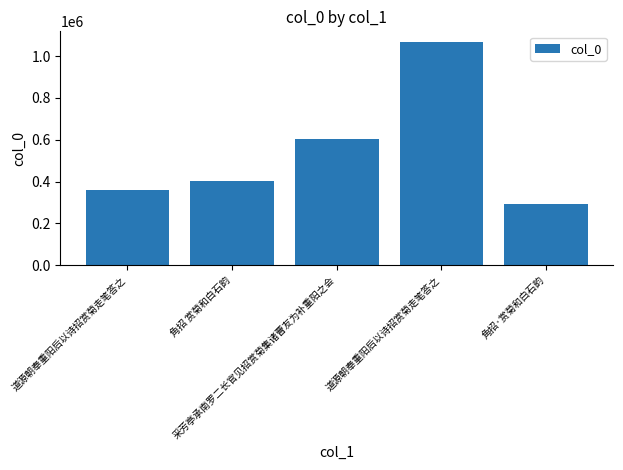

How many values are below 402015?

2